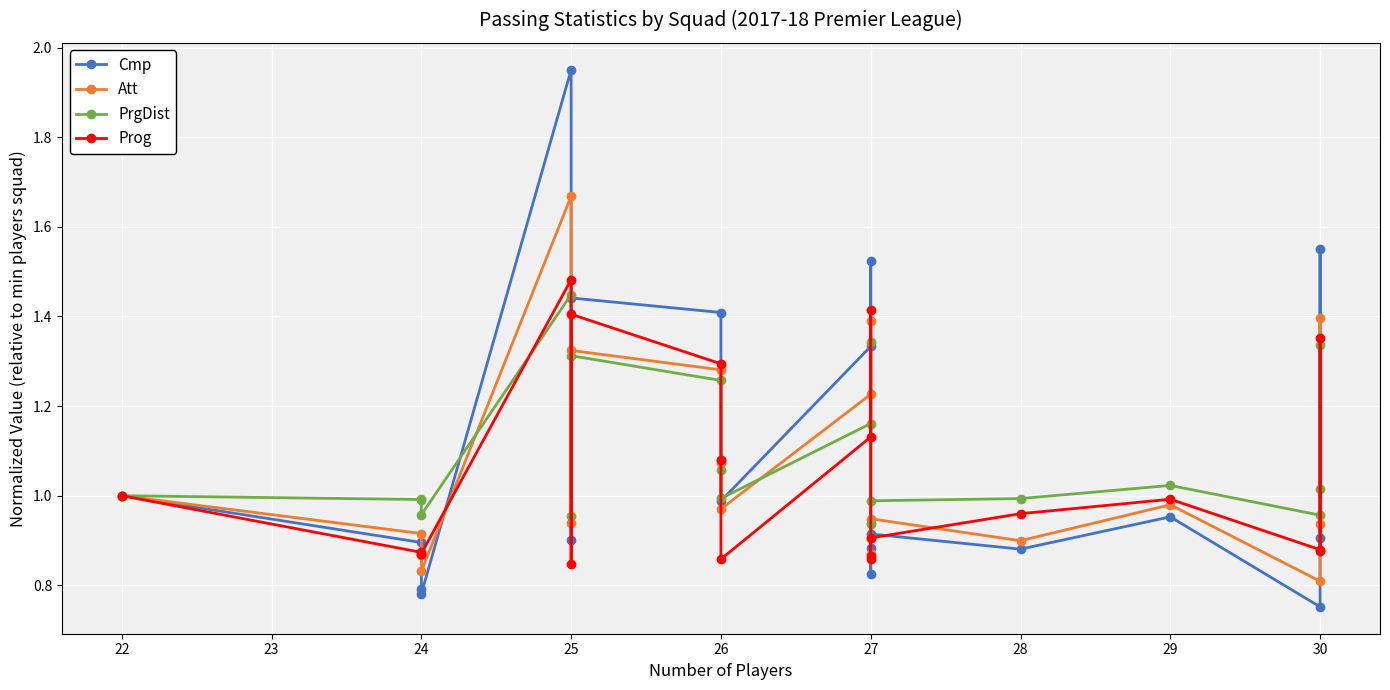

At which category is the sum across all series the highest?

25